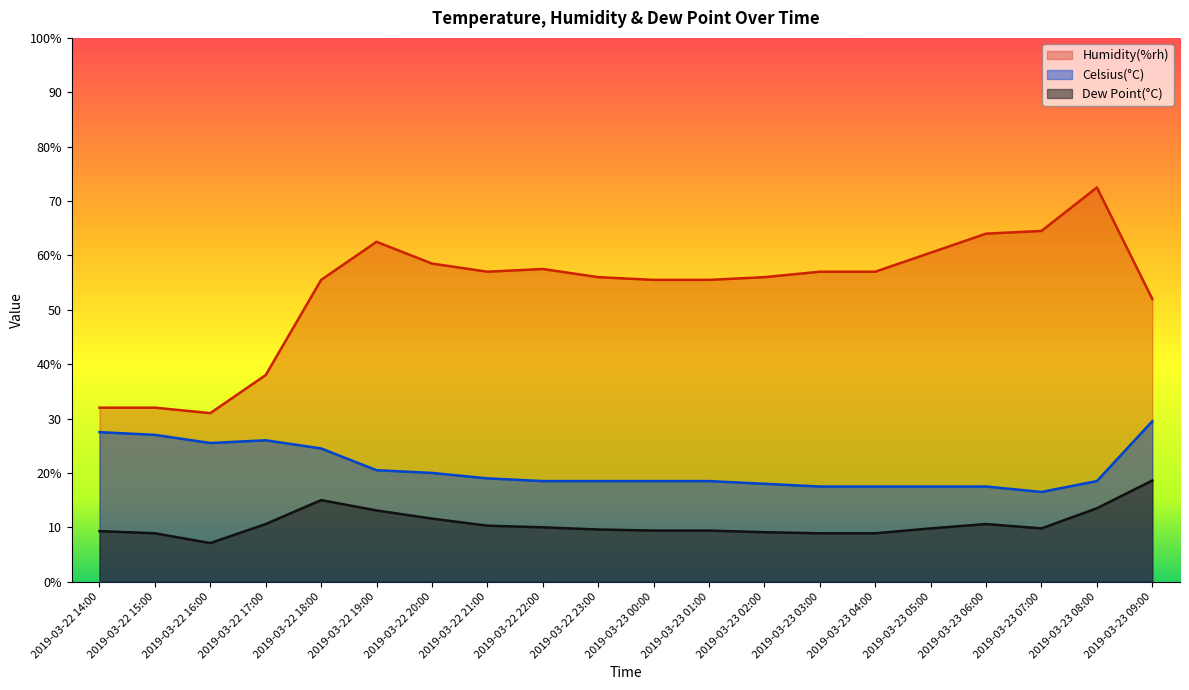

The Dew Point(°C) series shows 14.9 at 2019-03-23 02:00. True or false?

False